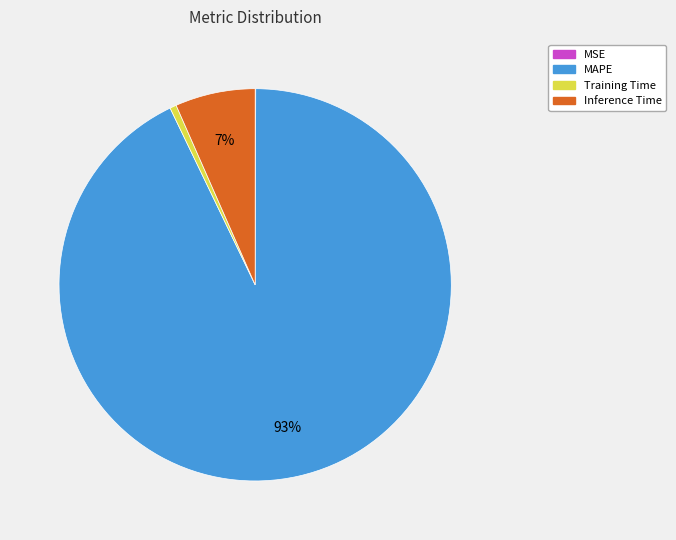

Which has a higher value, MAPE or Training Time?

MAPE